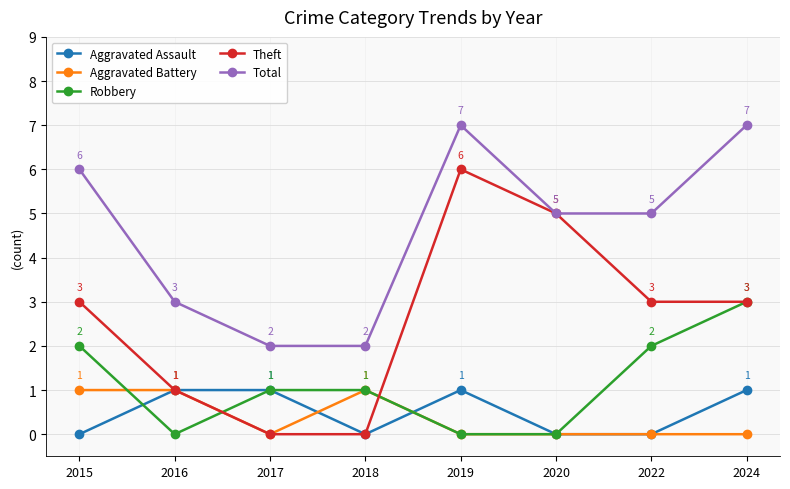

What is the maximum value shown in the chart?

7